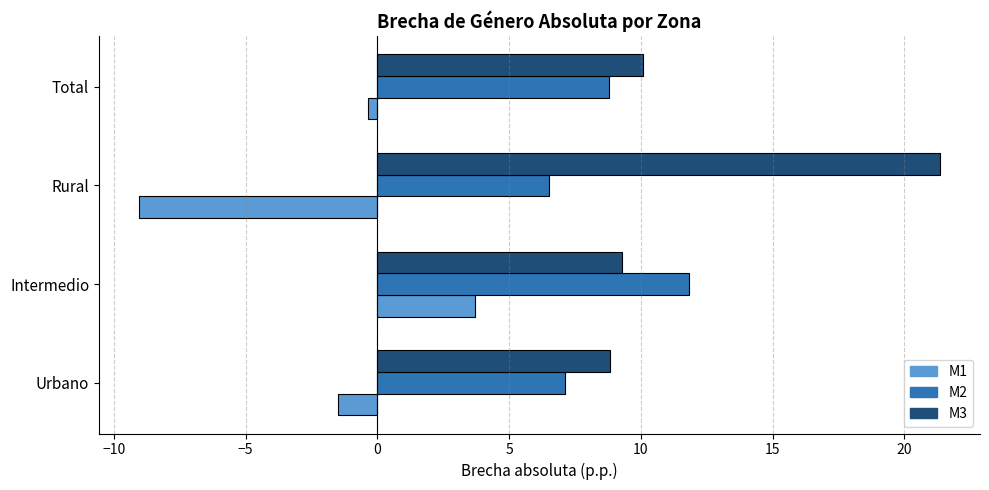

The M1 series shows -9.0 at Rural. True or false?

True